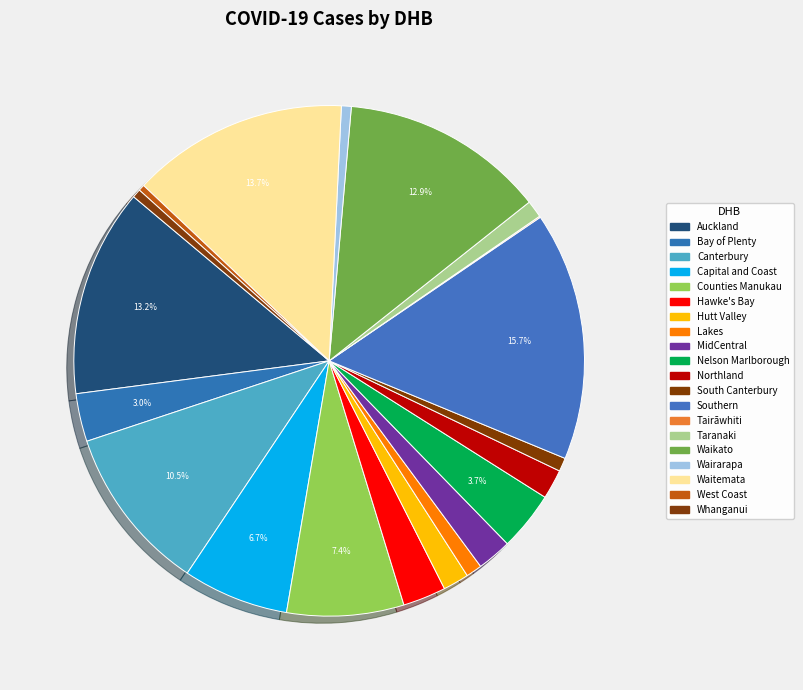

The Nelson Marlborough slice represents 4% of the pie. True or false?

True